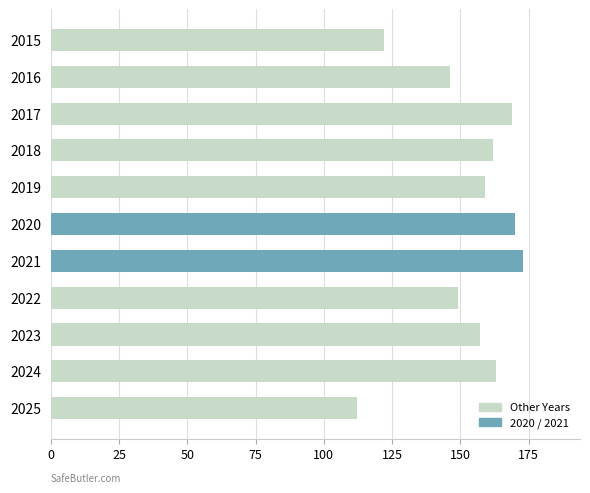

Which has a higher value, 2023 or 2025?

2023